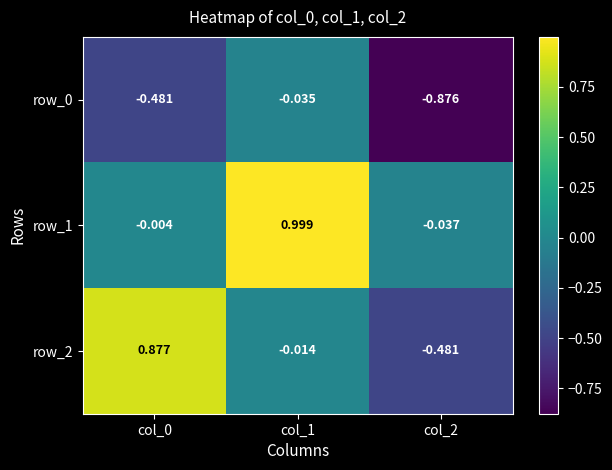

List the labels in order of row_2 value, largest first.

col_0, col_1, col_2